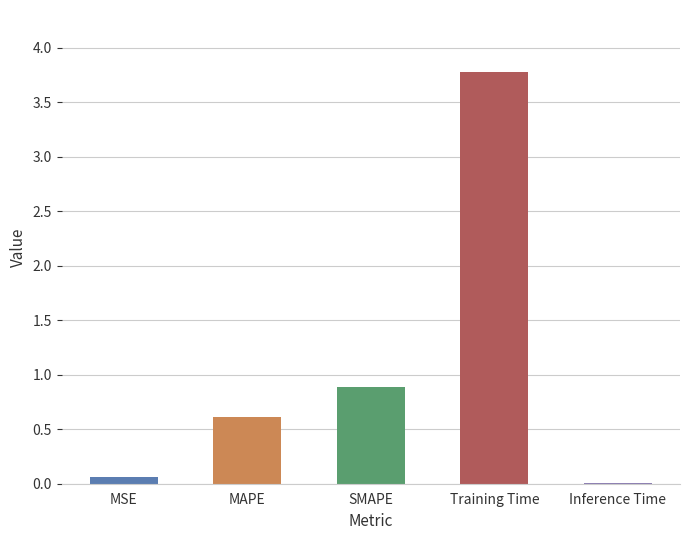

What is the maximum value shown in the chart?

3.8